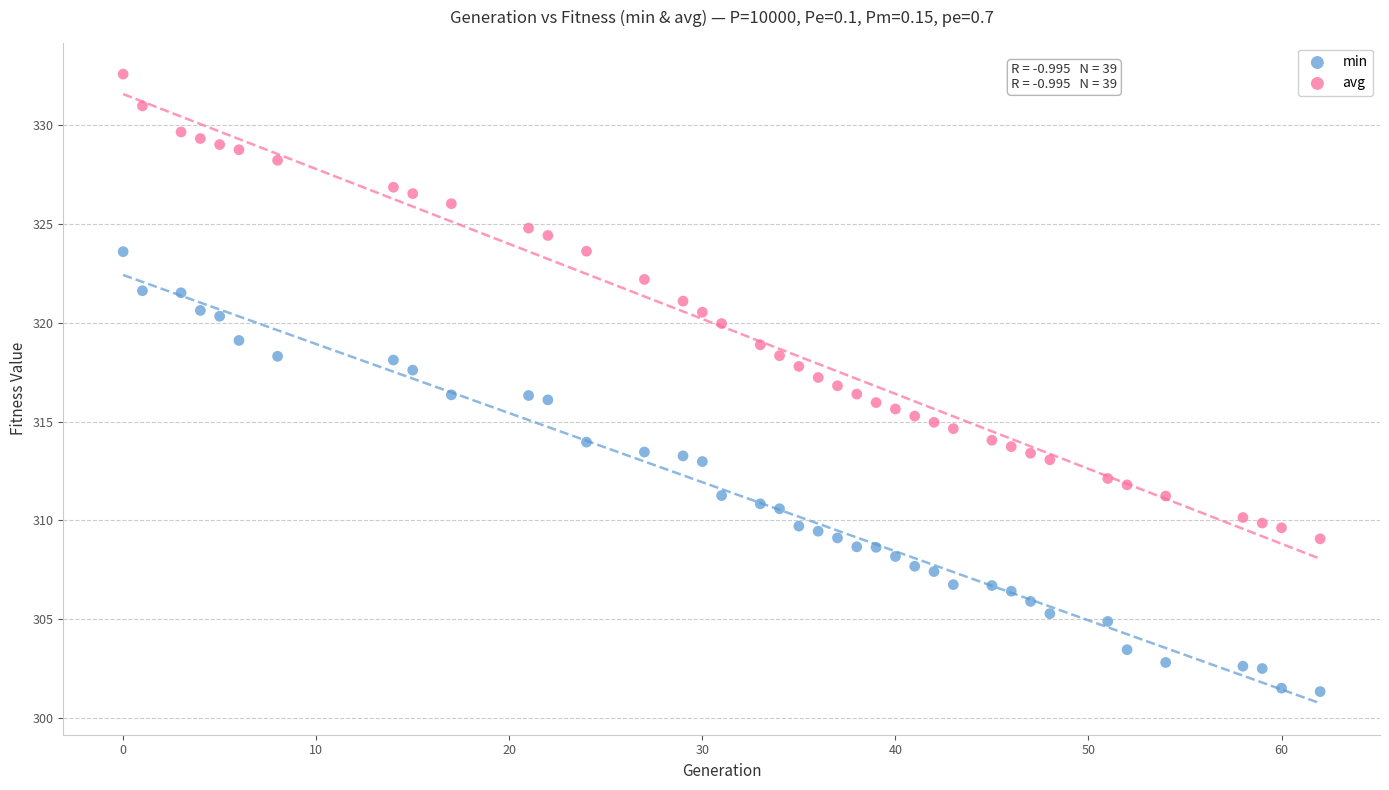

Which series contains the lowest Y value?

min